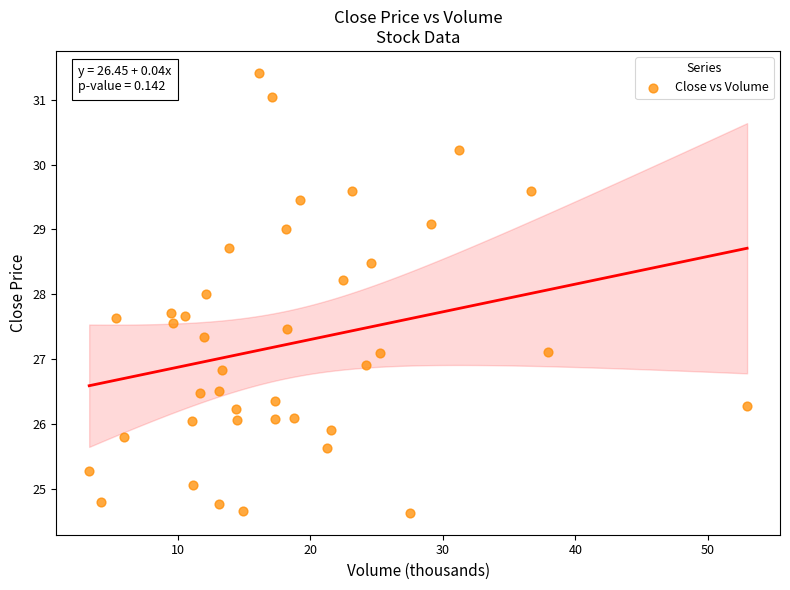

What is the range of Y values (max minus min)?

6.8